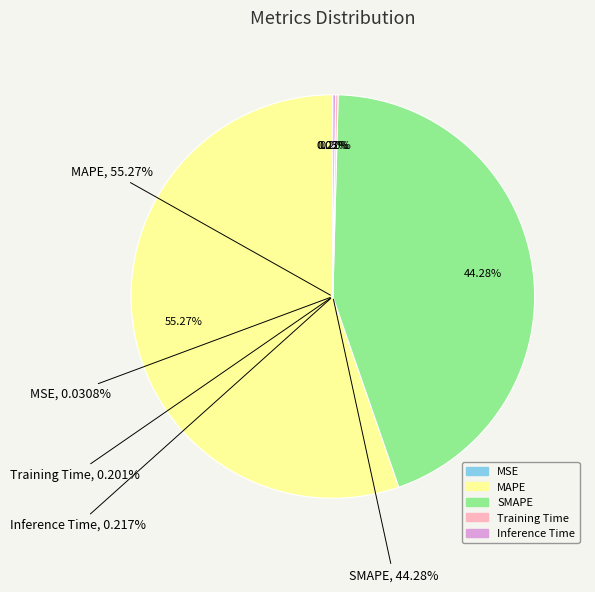

To the nearest percent, what is the difference between the Inference Time and SMAPE slice percentages?

44%